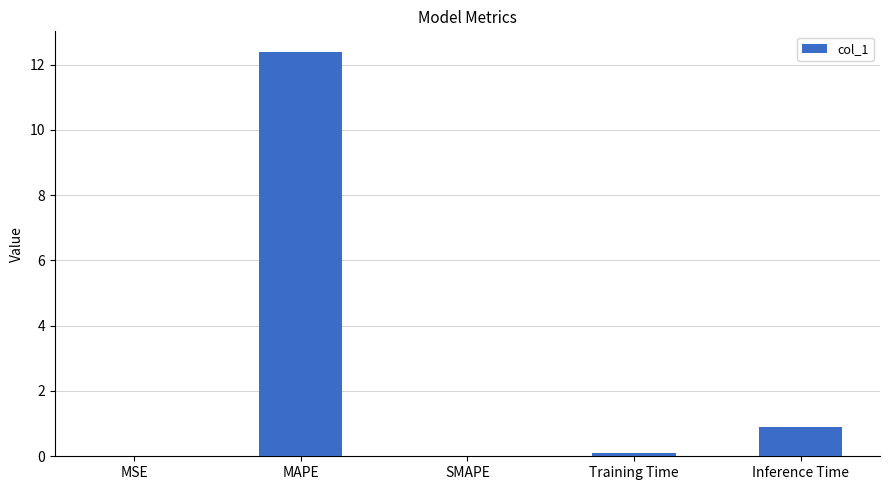

At which label is the value closest to 6?

Inference Time